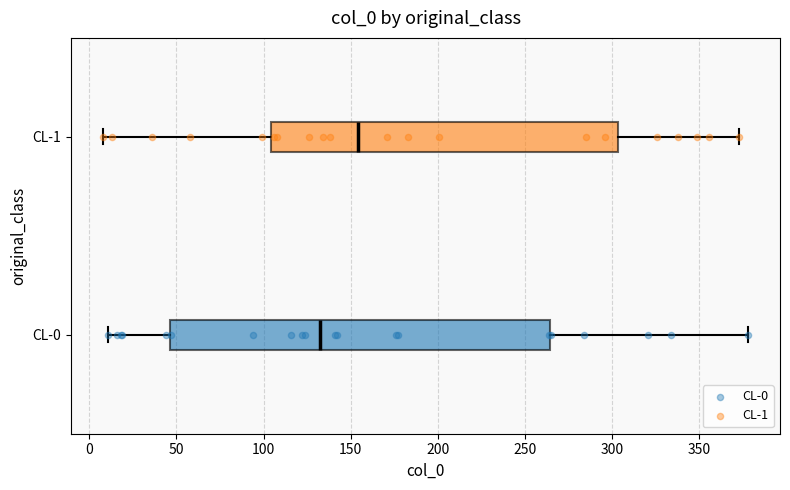

Which box is the widest, from its left edge to its right edge?

CL-0